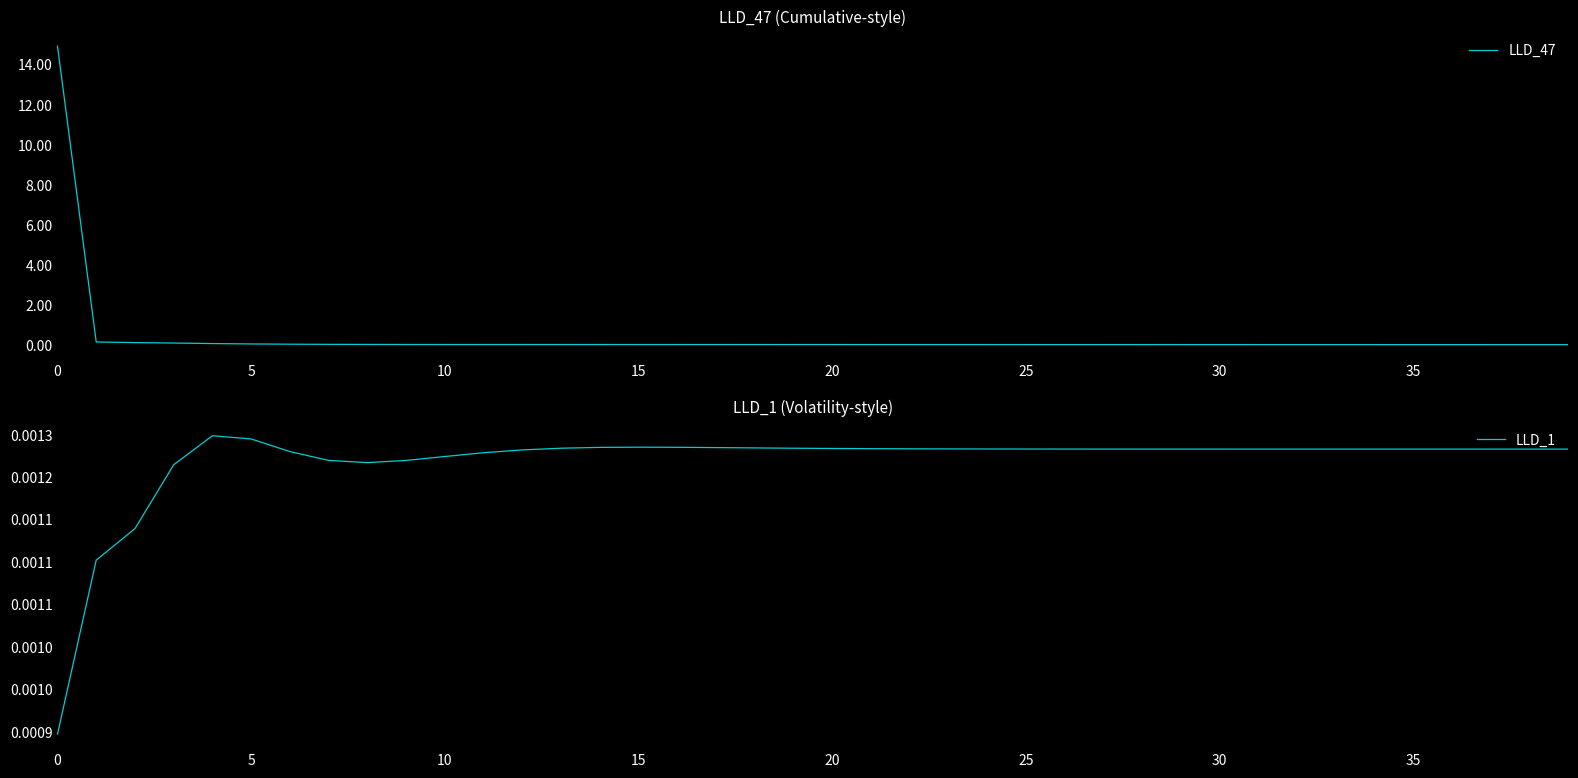

Is it true that LLD_47 equals 0.0 at 25?

True